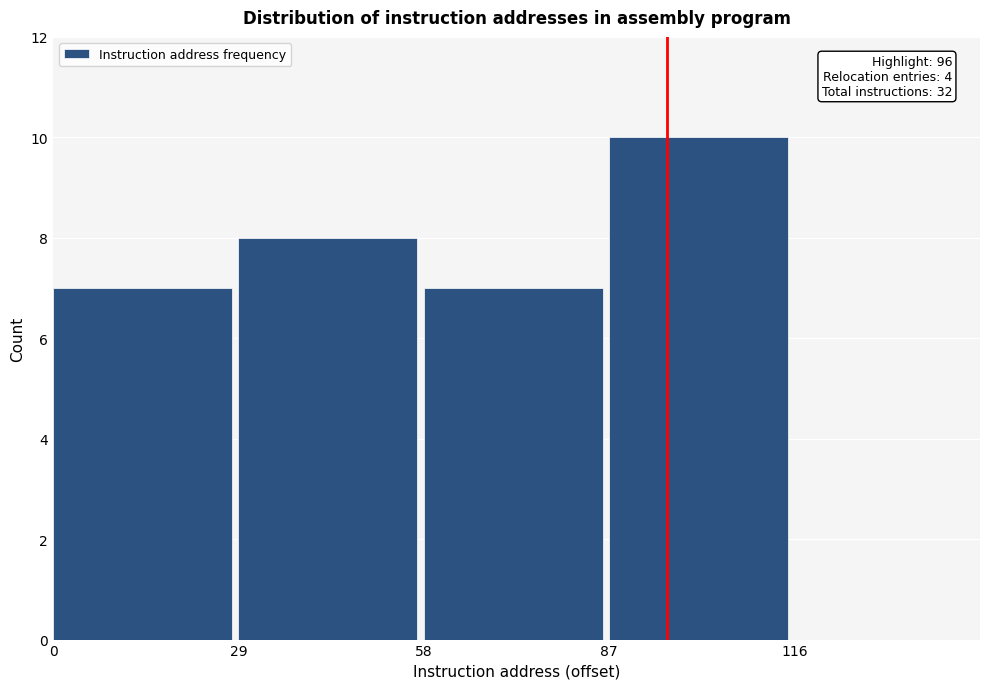

Which range on the x-axis has the tallest bar?

87 to 116